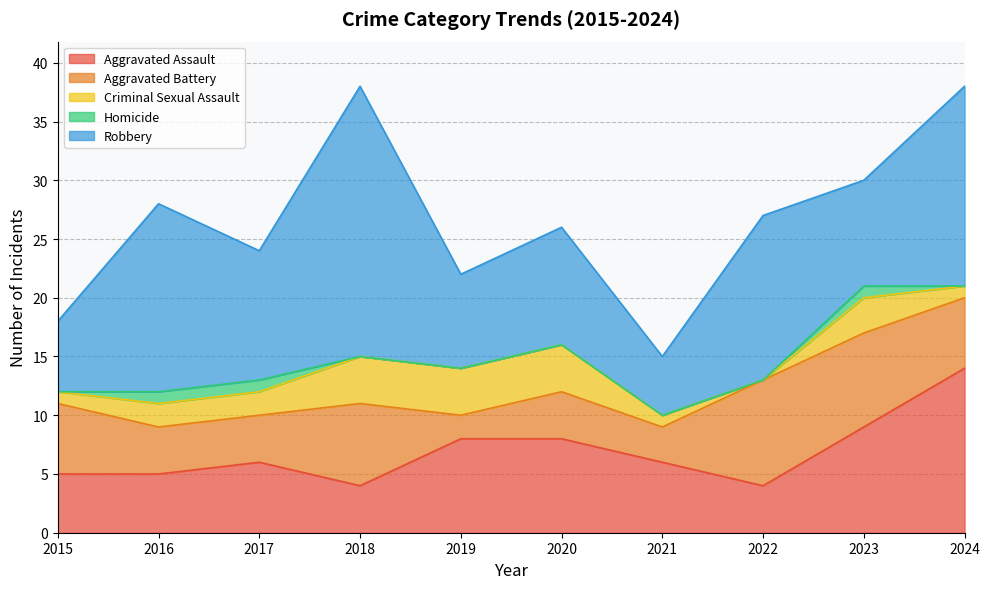

Which category has the highest value across all series?

2018